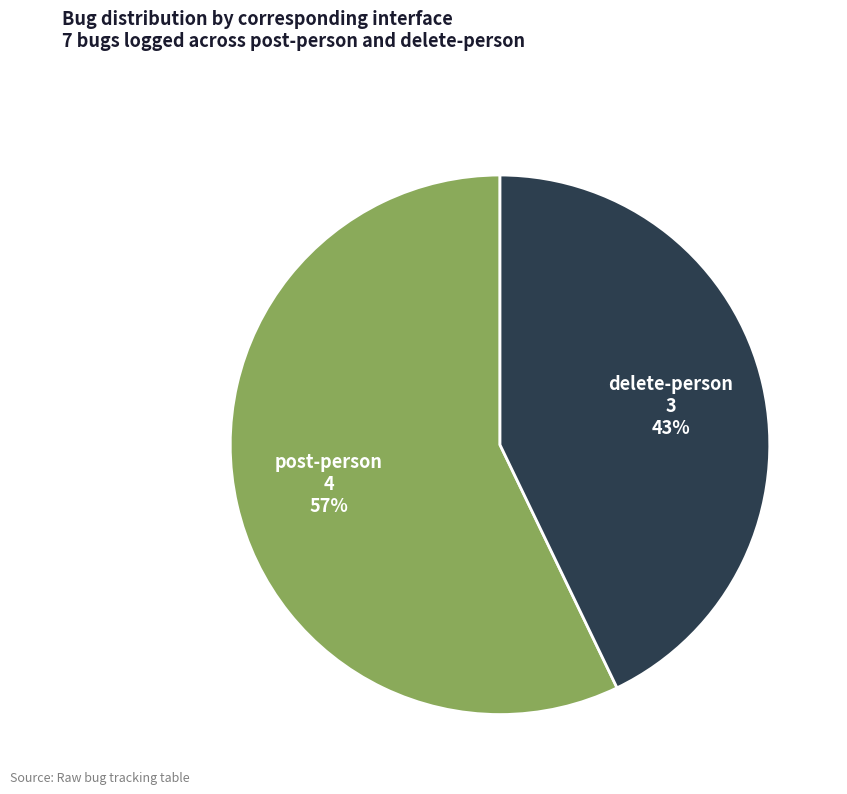

True or false: delete-person accounts for 43% of the total.

True